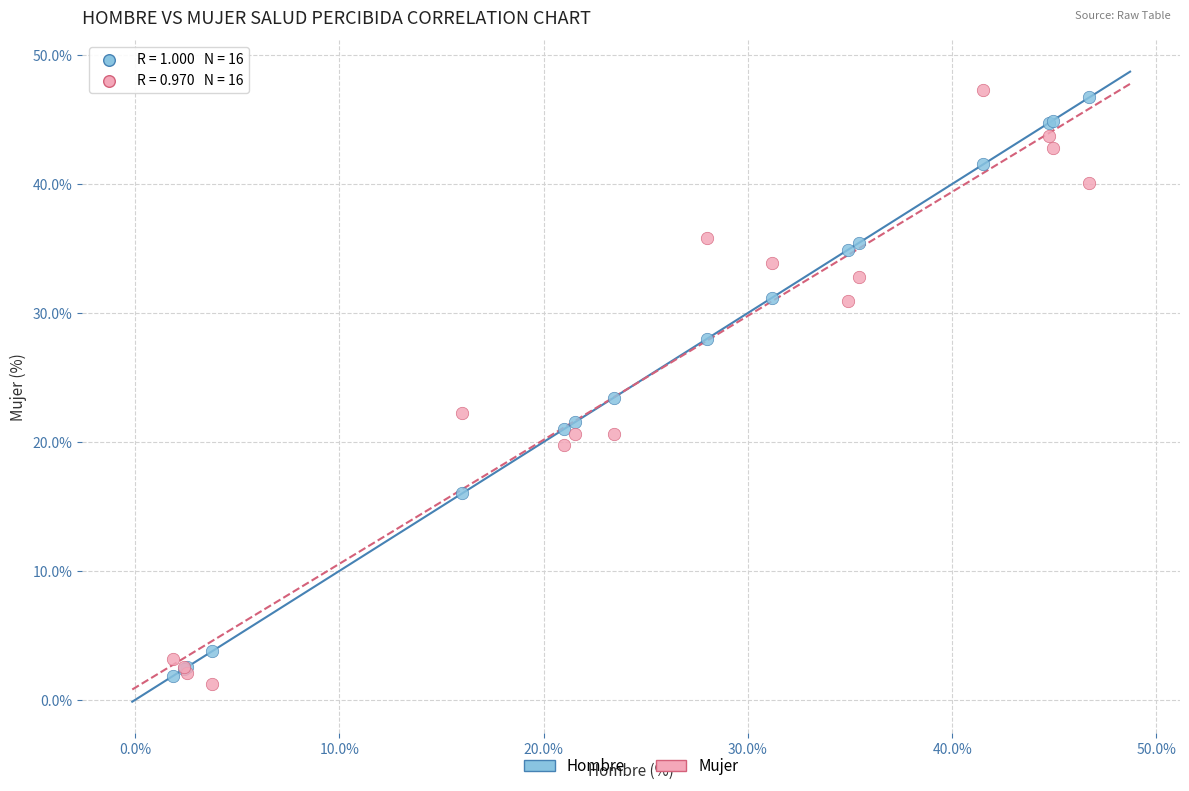

Which series contains the lowest Y value?

Mujer